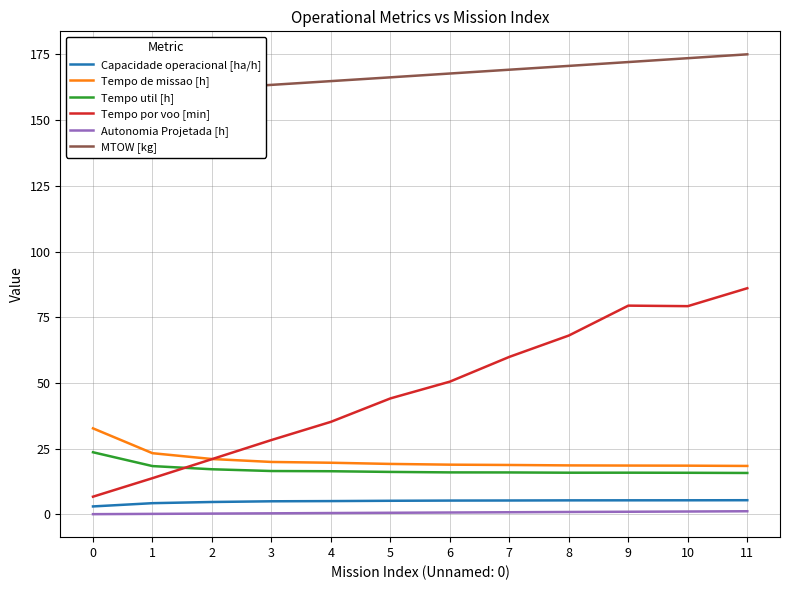

What is the difference between the highest and lowest values at 8?

169.7